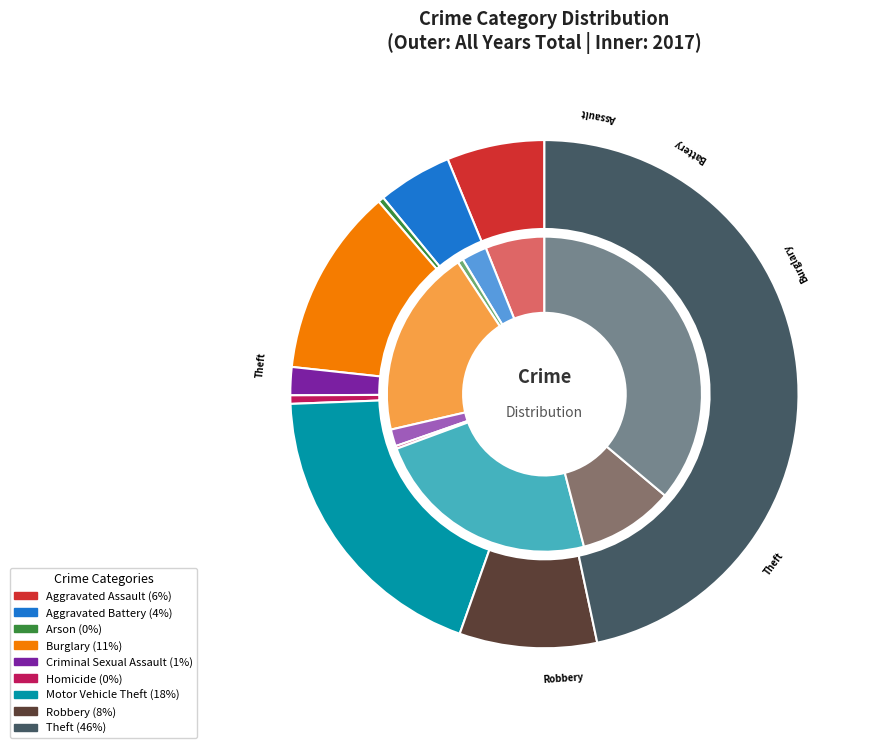

Is it true that 3 is 19% of the pie?

True